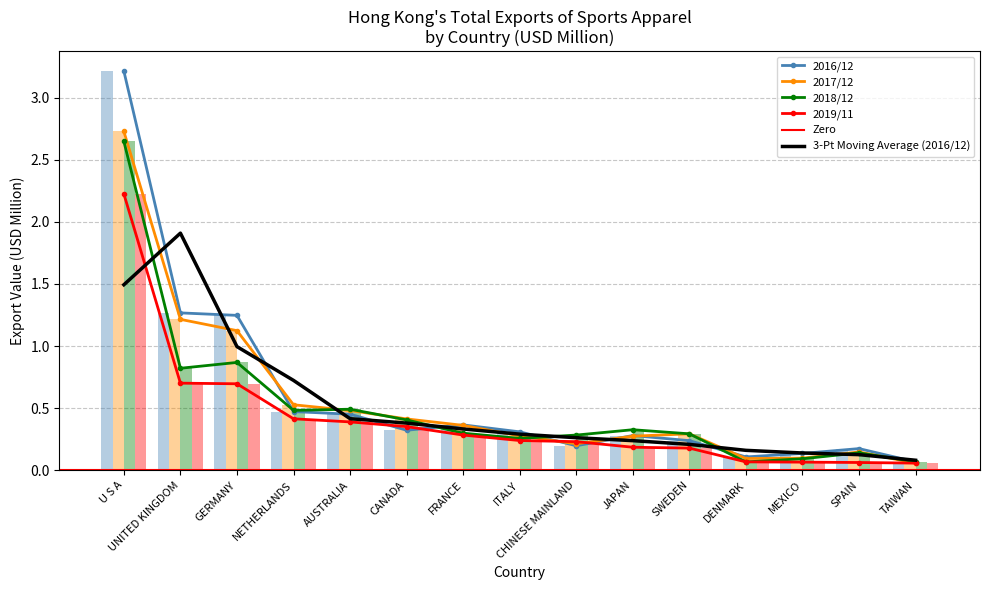

At which label does 201812 reach its peak?

U S A